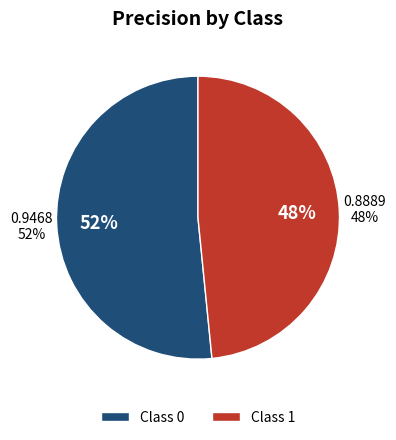

Which category has the smallest portion of the pie?

1